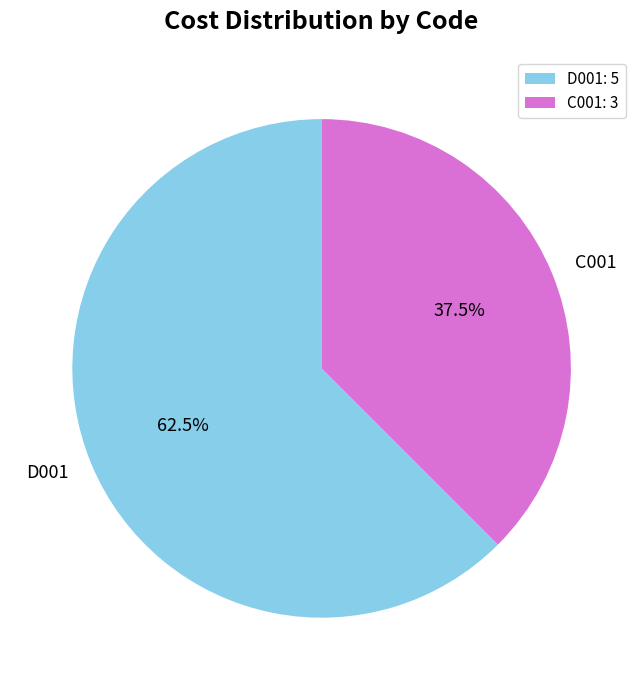

Does any single category account for the majority?

Yes